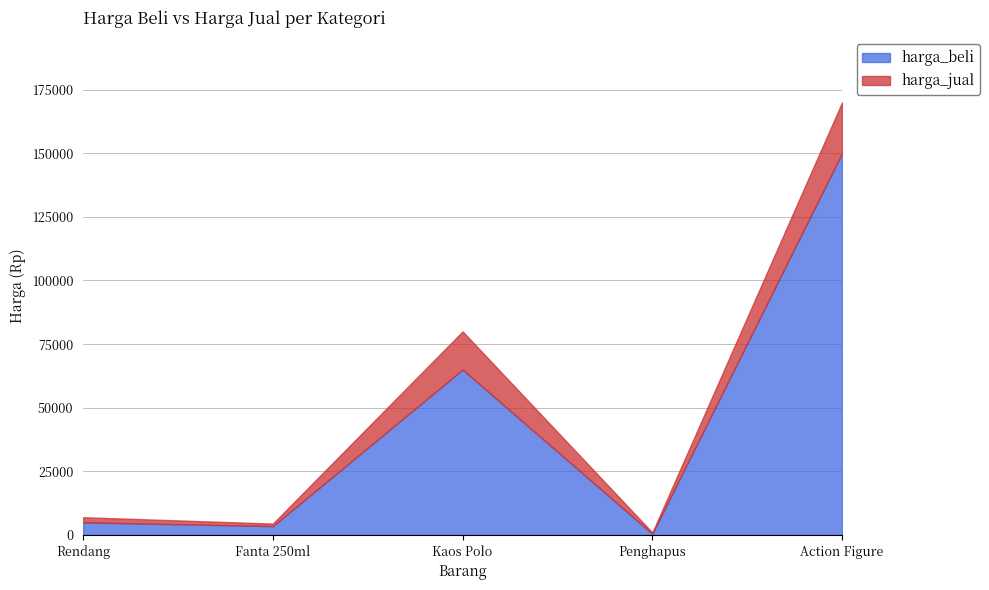

Rank the series by their maximum value, from lowest to highest.

harga_beli, harga_jual